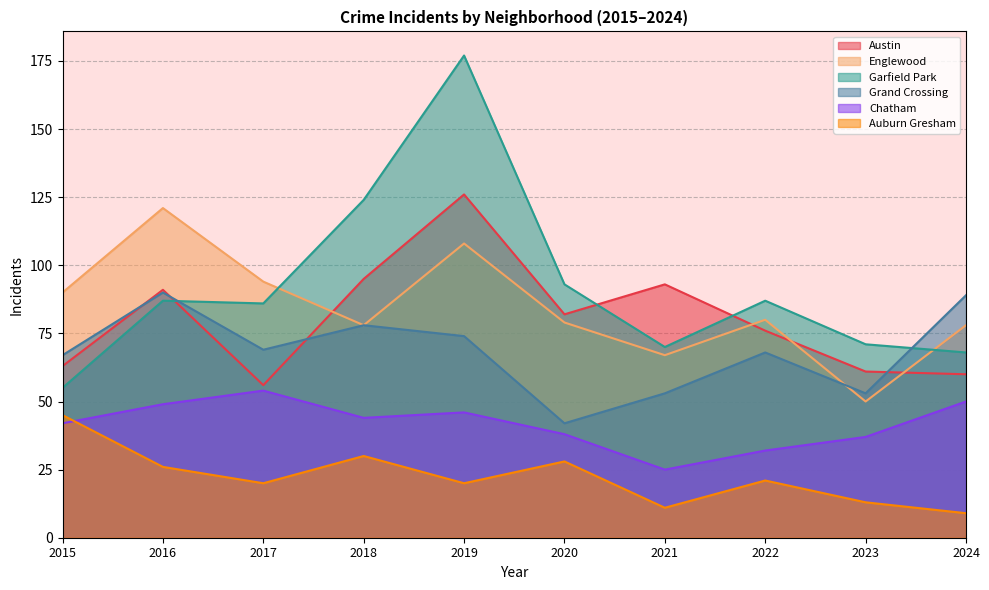

How many interior local valleys does the Chatham series have?

2